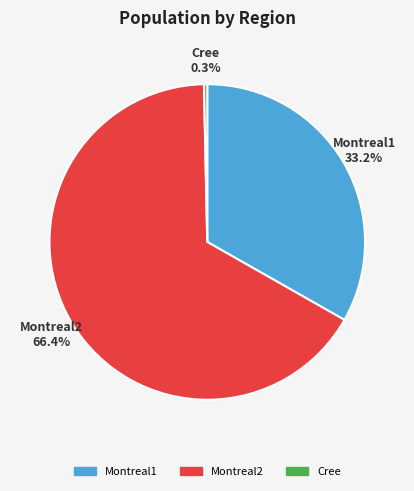

To the nearest percent, what is the difference between the Montreal2 and Montreal1 slice percentages?

33%